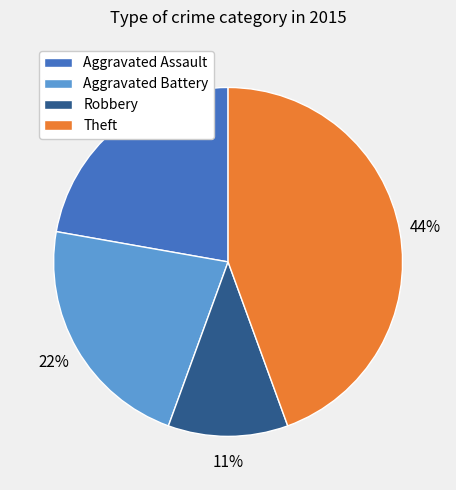

To the nearest percent, what percentage of the pie is Theft?

44%